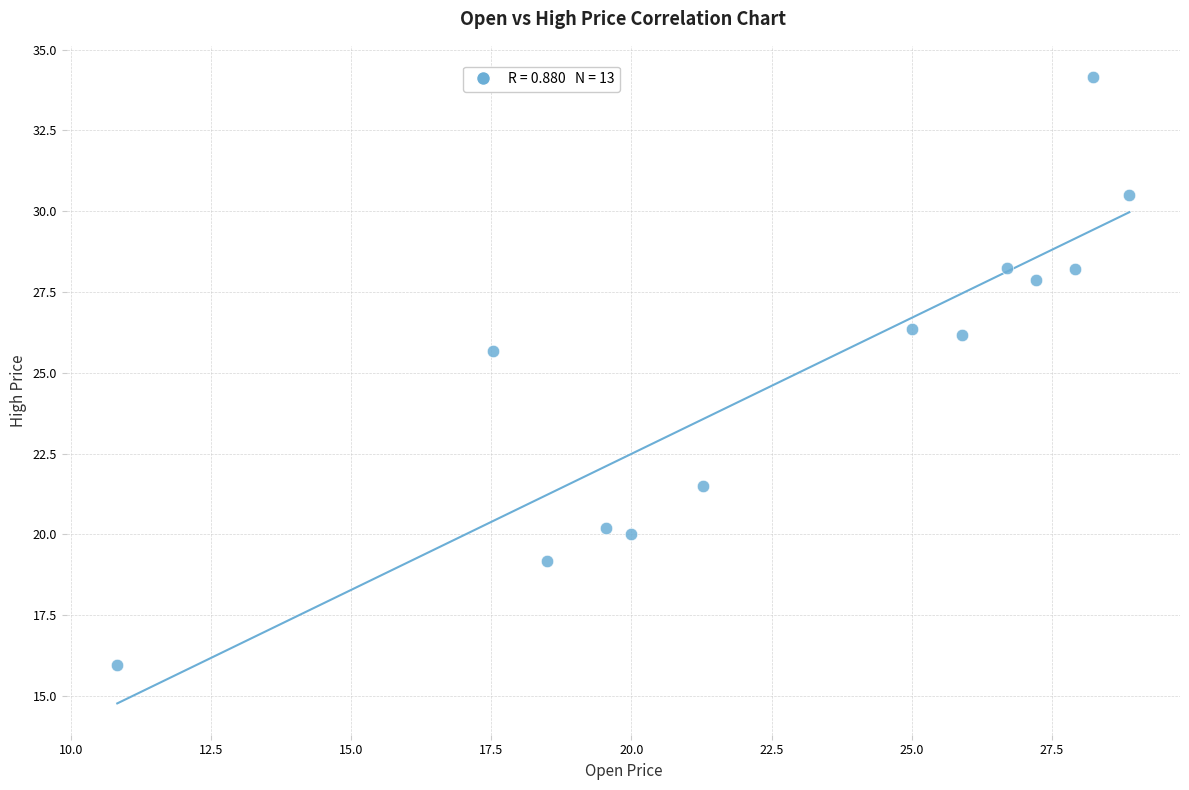

What Y value in the scatter plot is closest to 25?

25.7